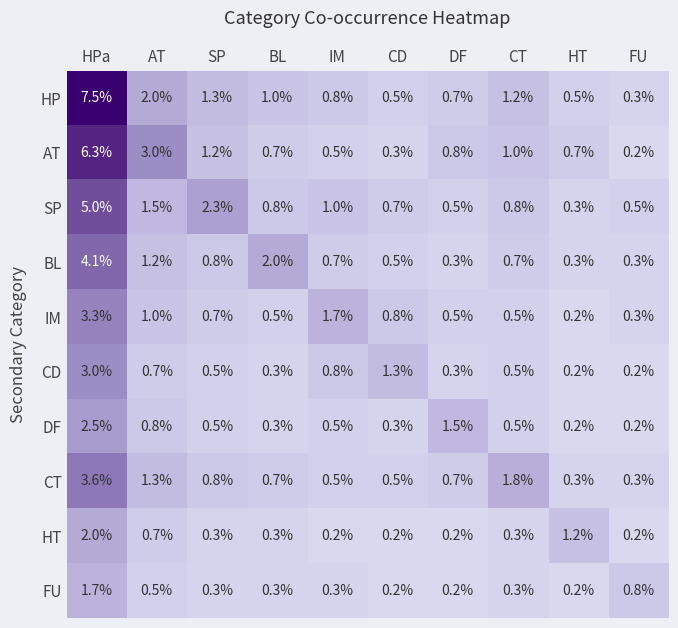

Count the number of data series in this chart.

10